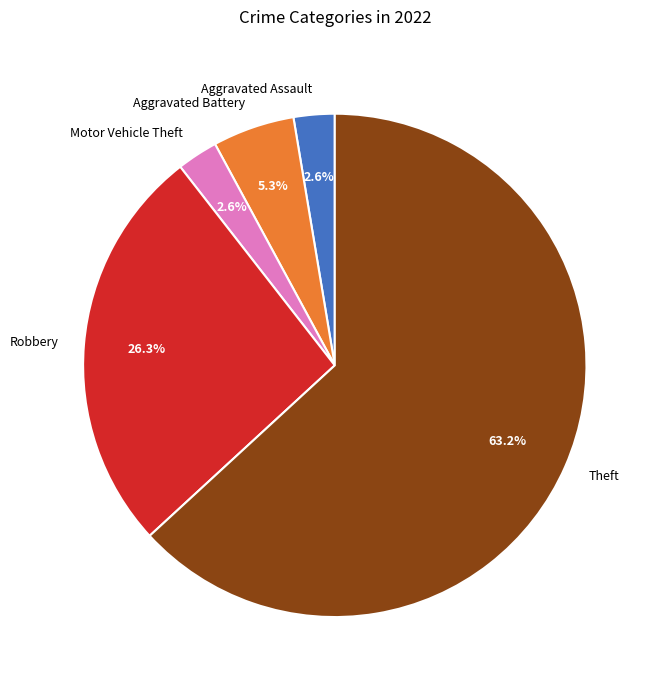

What percentage is the Aggravated Battery slice, to the nearest percent?

5%